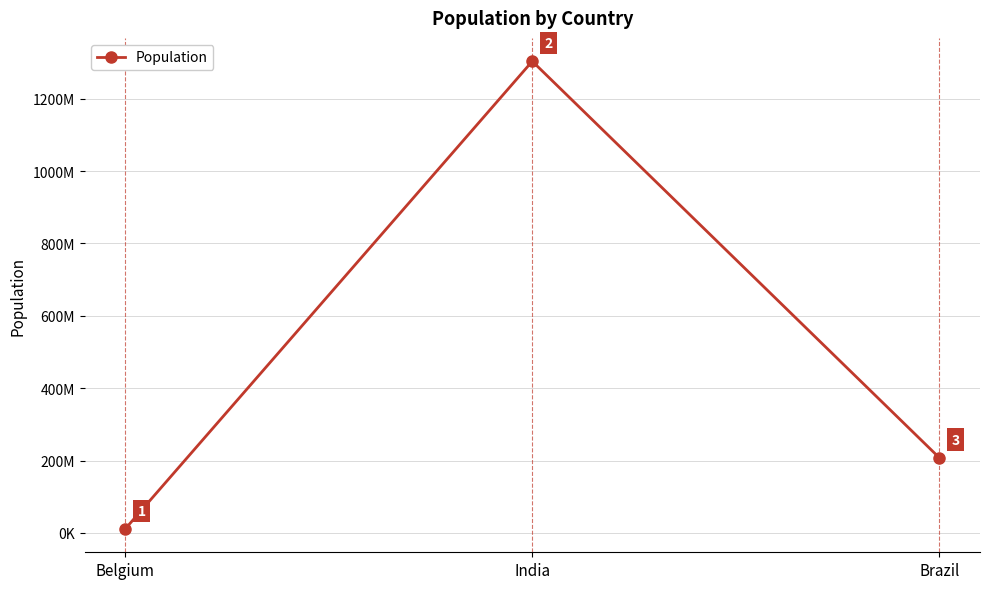

Rank the categories by value from highest to lowest.

India, Brazil, Belgium